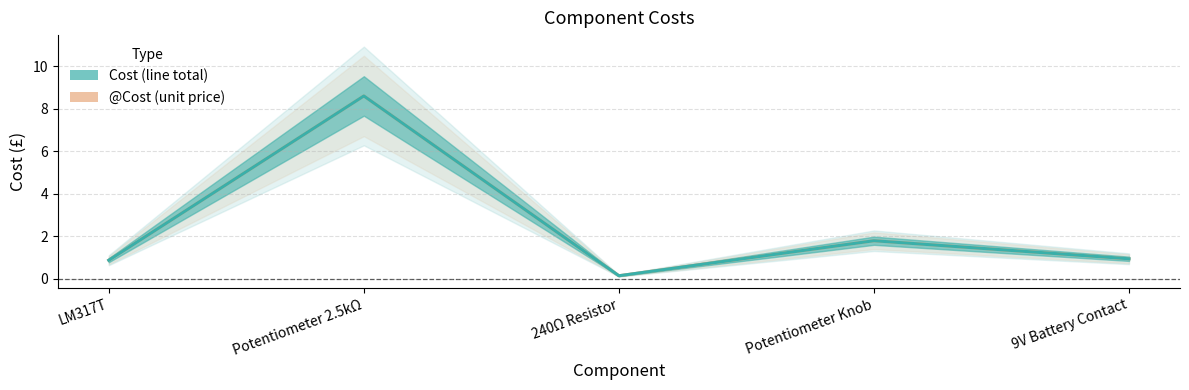

Reading left to right, what are all the values shown in this chart?

@Cost (unit price): LM317T=0.9	Potentiometer 2.5kΩ=8.6	240Ω Resistor=0.1	Potentiometer Knob=1.8	9V Battery Contact=0.9
Cost (line total): LM317T=0.9	Potentiometer 2.5kΩ=8.6	240Ω Resistor=0.1	Potentiometer Knob=1.8	9V Battery Contact=0.9